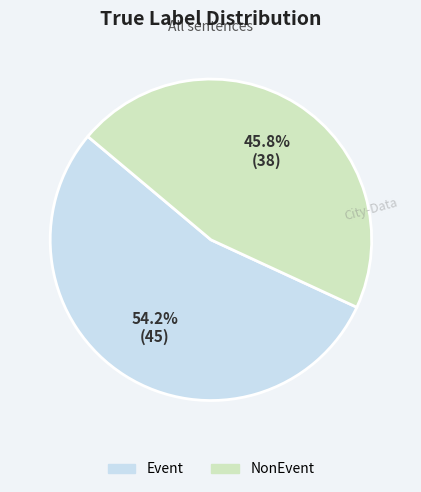

Is there any slice that represents more than half of the pie?

Yes